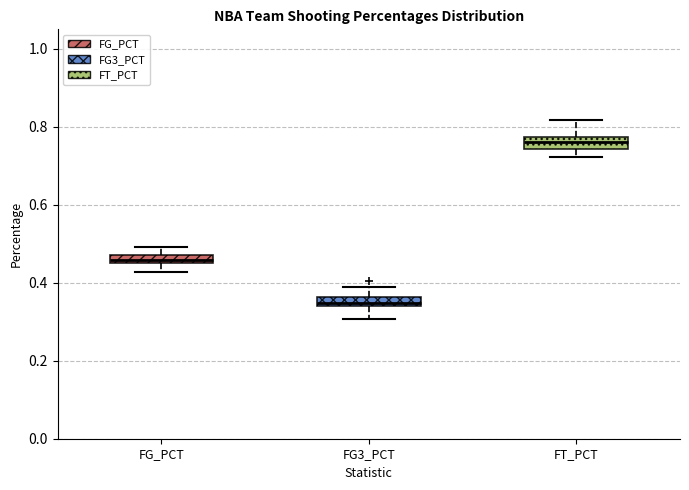

Which box has the lowest median line?

FG3_PCT